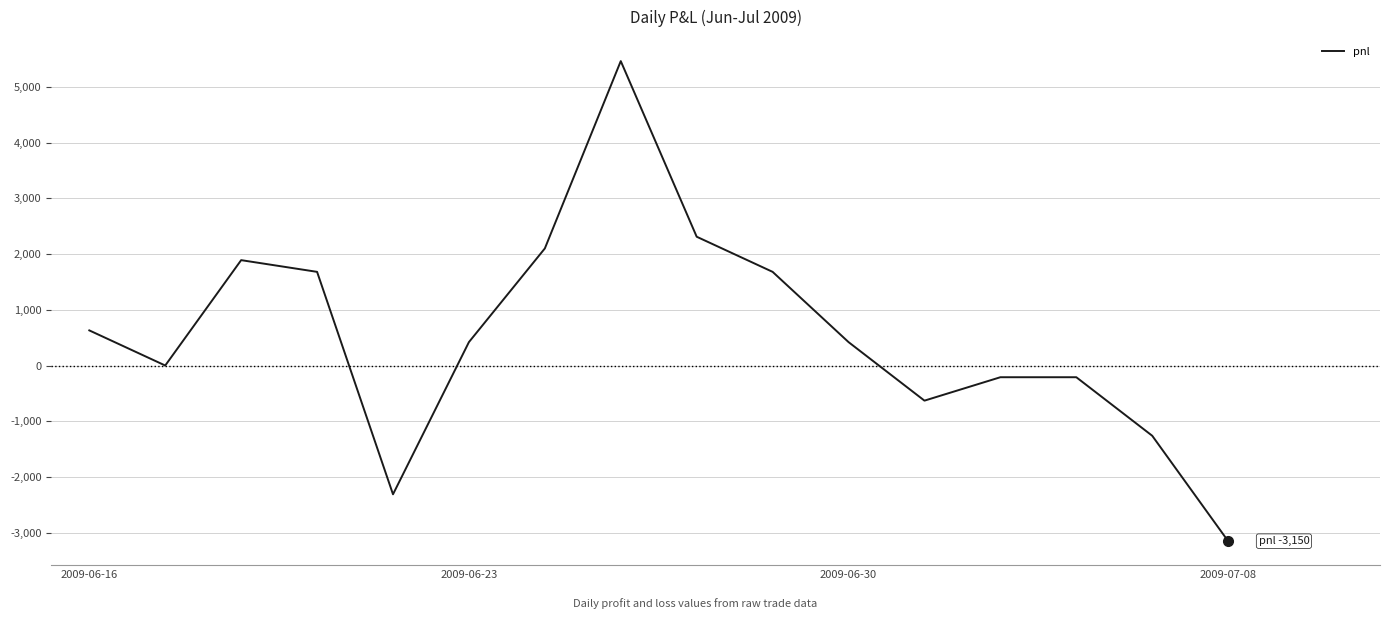

What is the sum of all values?

8820